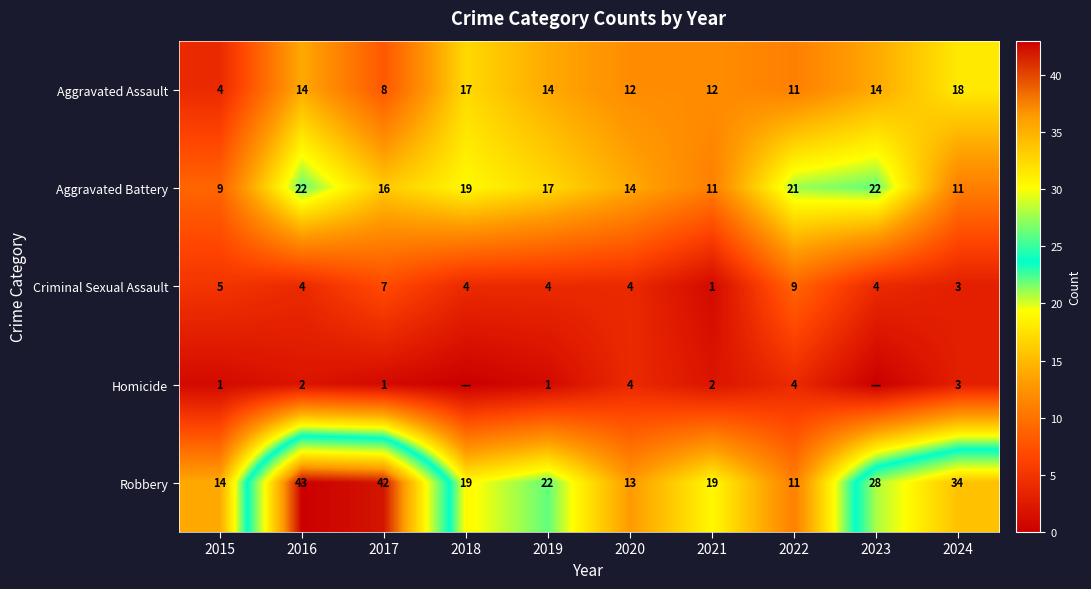

Is the value of Aggravated Battery at 2023 greater than the value of Criminal Sexual Assault at 2019?

Yes